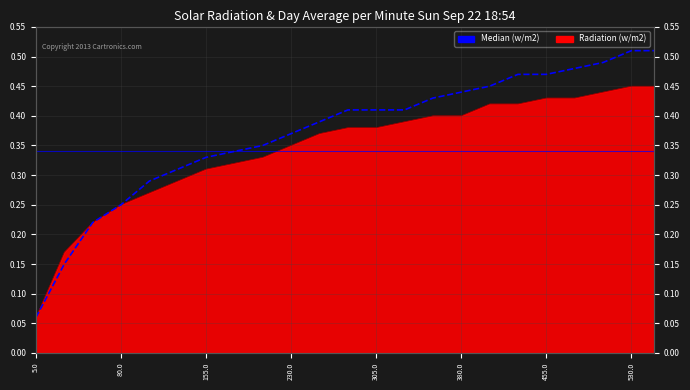

How many lines are shown in the chart?

1